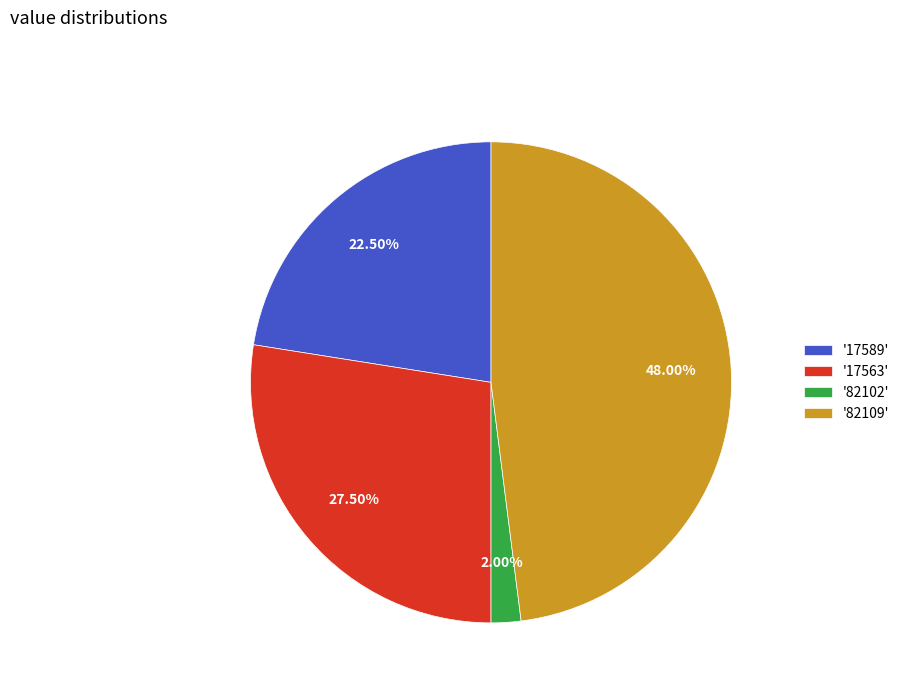

Between '17589' and '82102', which is larger?

'17589'